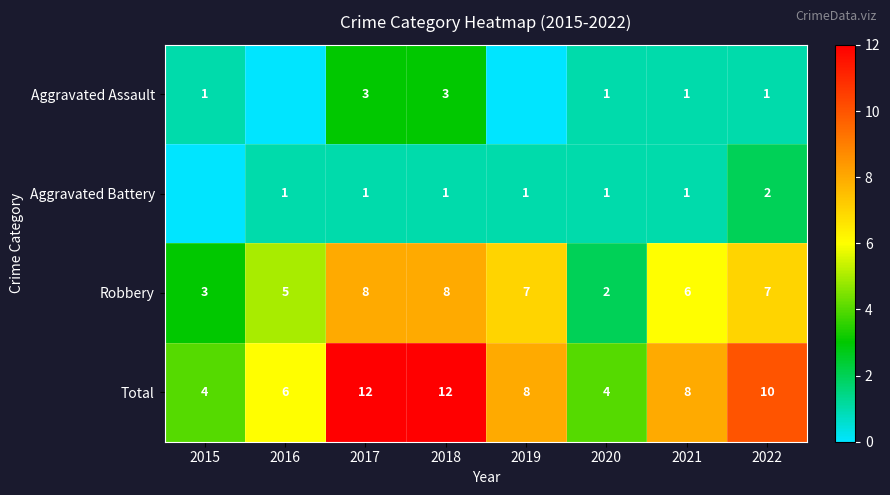

What is the difference between the second highest and second lowest values in the Total series?

8